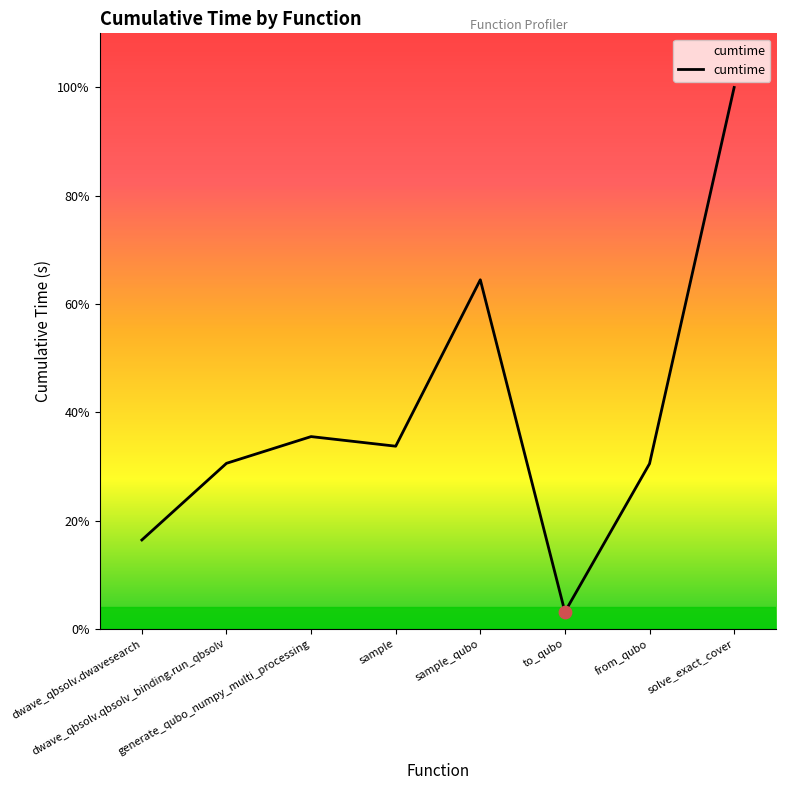

Approximately how many times larger is the value at dwave_qbsolv.dwavesearch compared to sample?

0.5